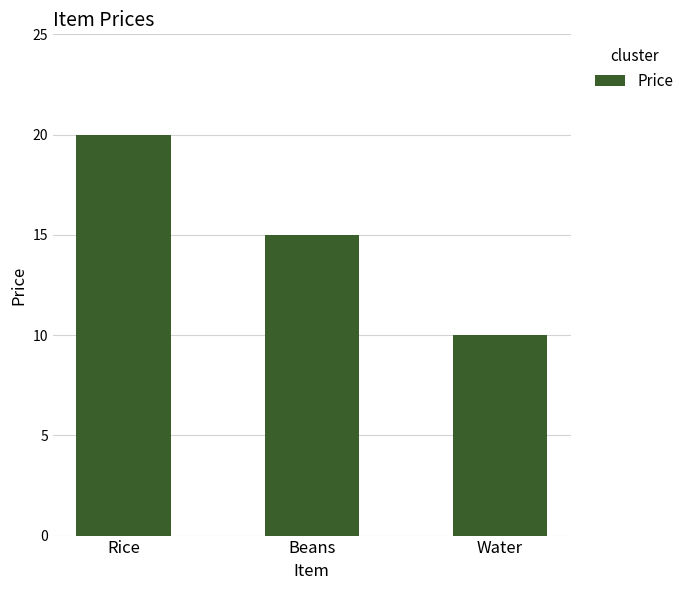

Which has a higher value, Beans or Rice?

Rice